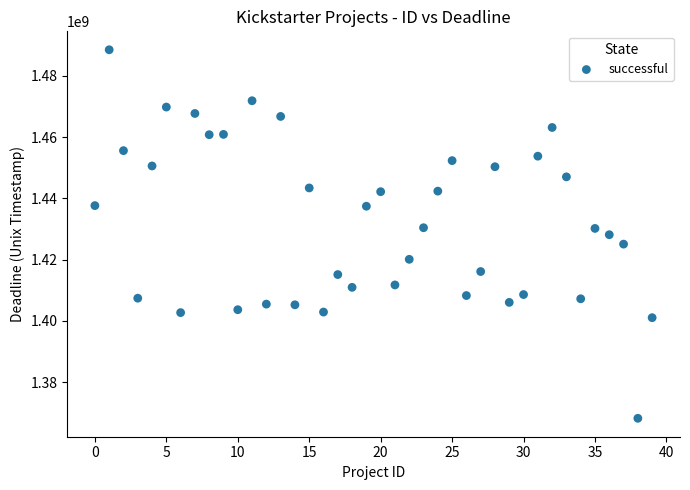

What is the range of Y values (max minus min)?

120229339